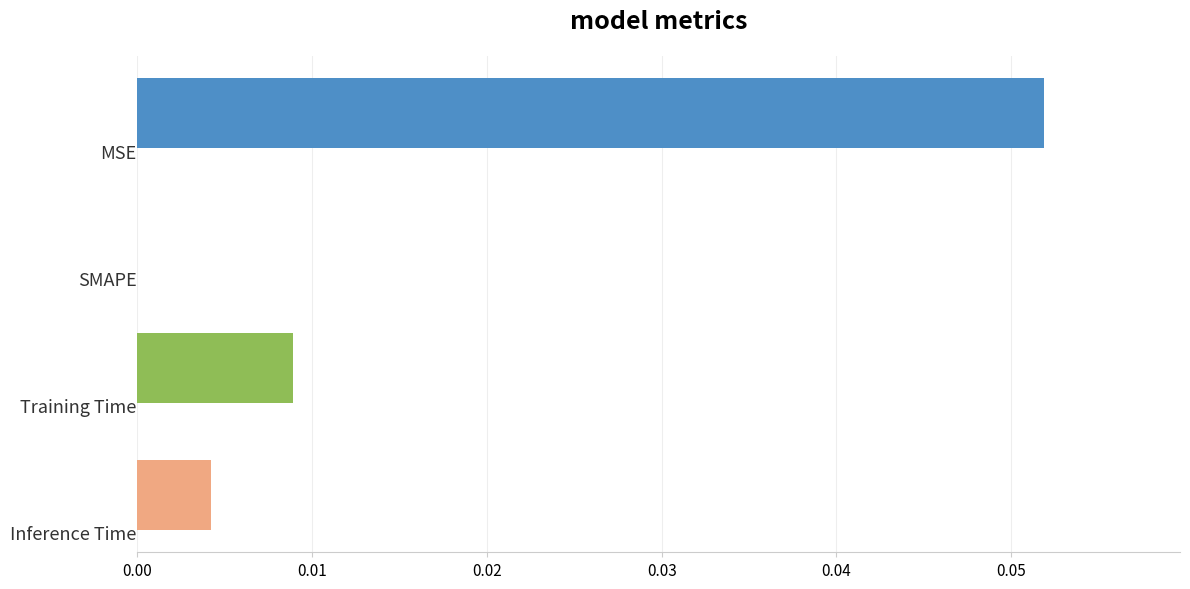

What is the sum of all values?

0.1